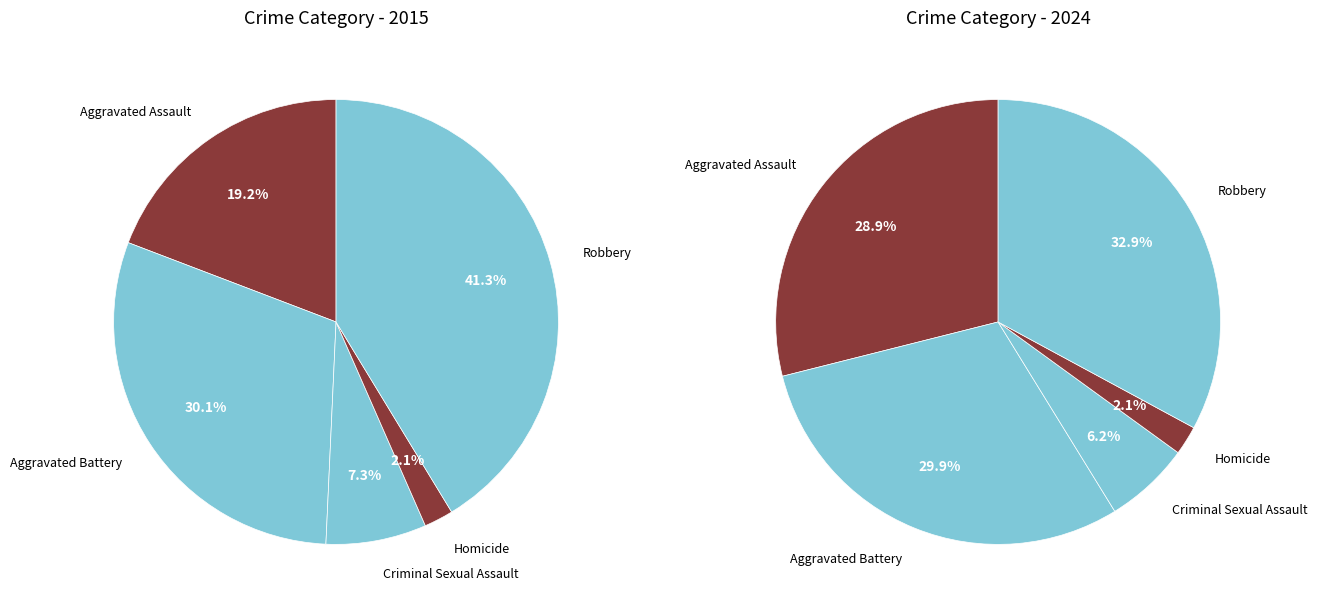

Does Aggravated Battery account for over 50% of the chart?

No